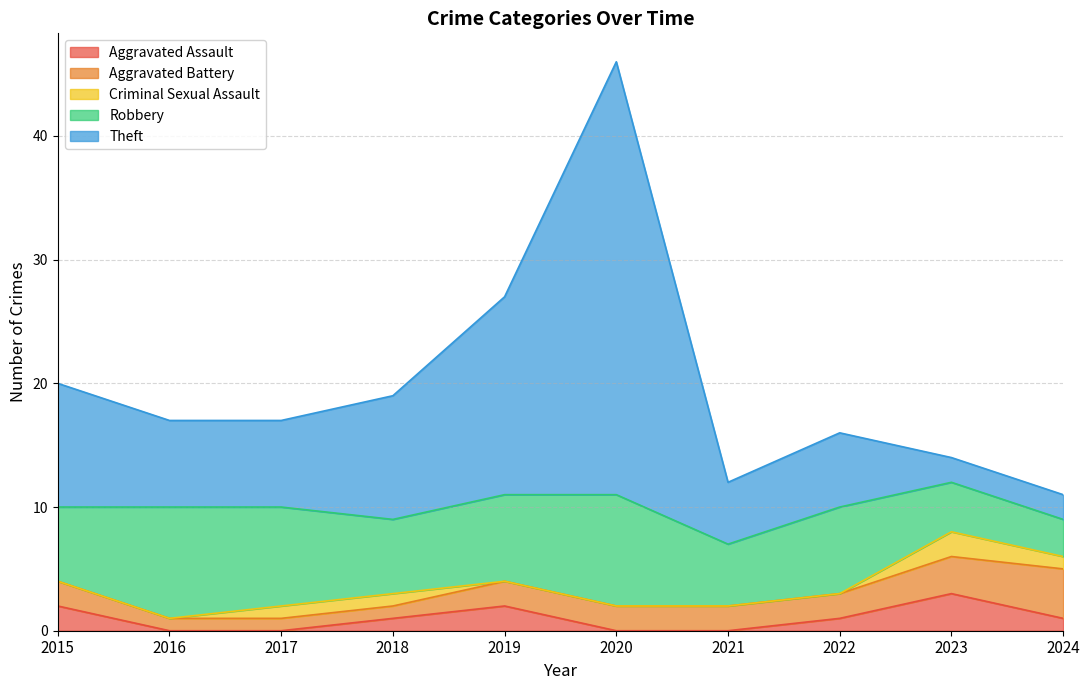

Rank the series by their maximum value, from highest to lowest.

Theft, Robbery, Aggravated Battery, Aggravated Assault, Criminal Sexual Assault